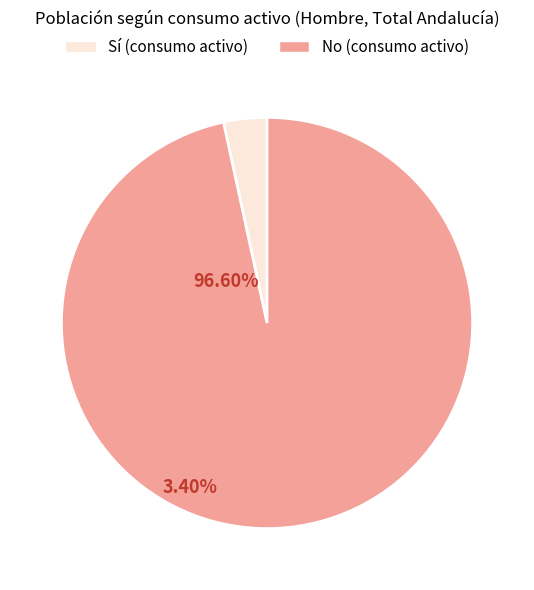

Rank the categories by value from lowest to highest.

Sí (consumo activo), No (consumo activo)